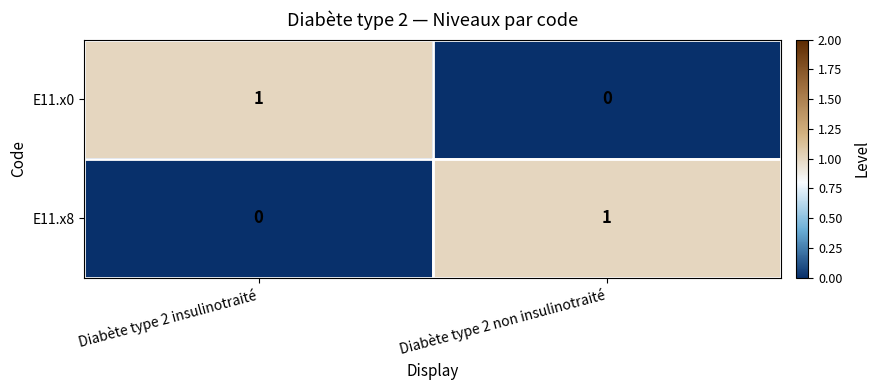

Rank the series at Diabète type 2 non insulinotraité from lowest to highest value.

E11.x0, E11.x8